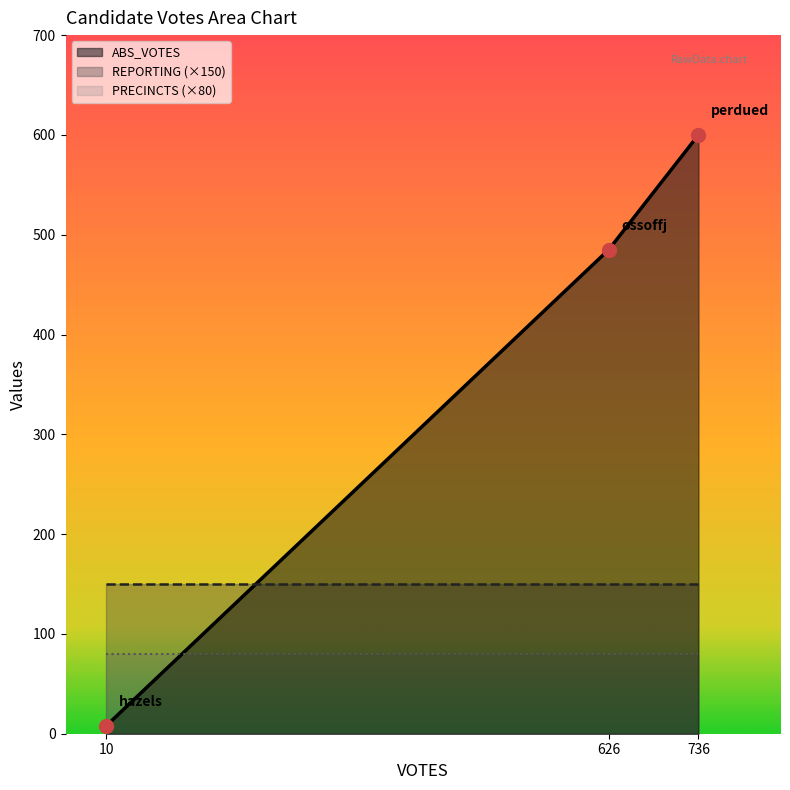

Rank the series by their maximum value, from lowest to highest.

PRECINCTS (×80), REPORTING (×150), ABS_VOTES